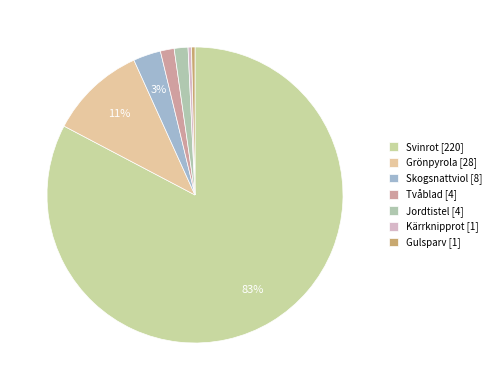

Does any single category account for the majority?

Yes